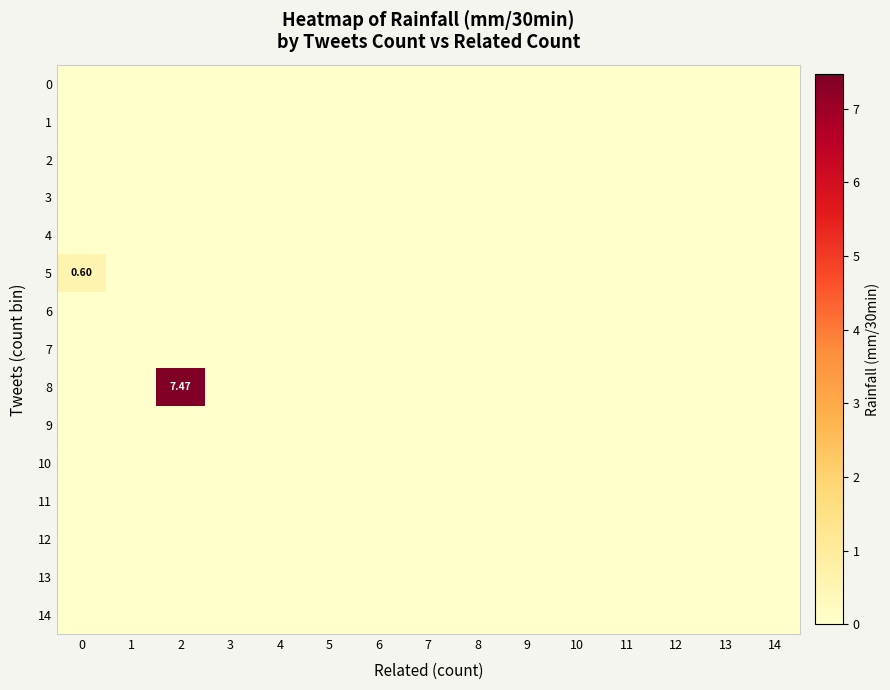

Which series has the largest total across all categories?

row_8